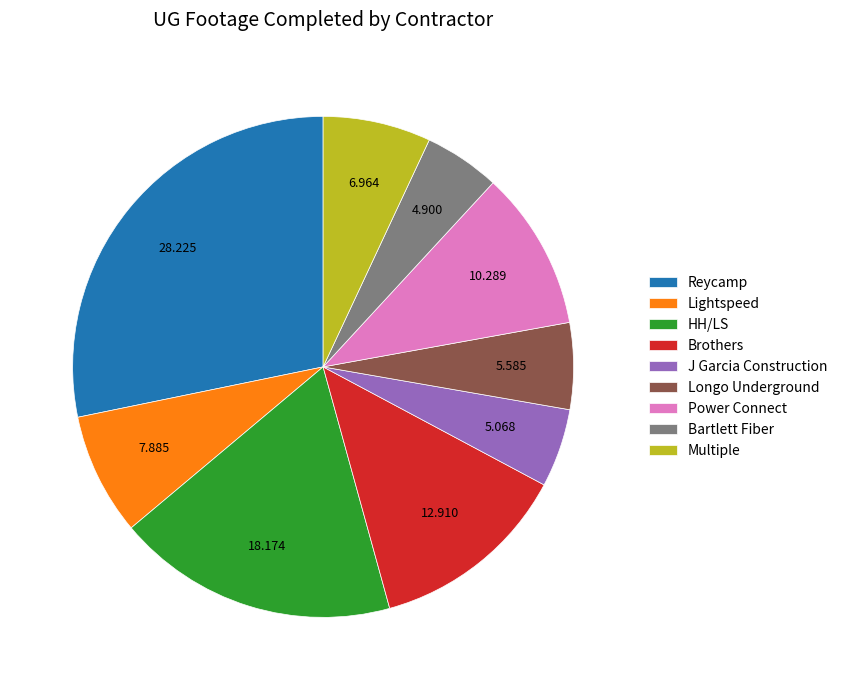

Does Power Connect represent more than half of the total?

No